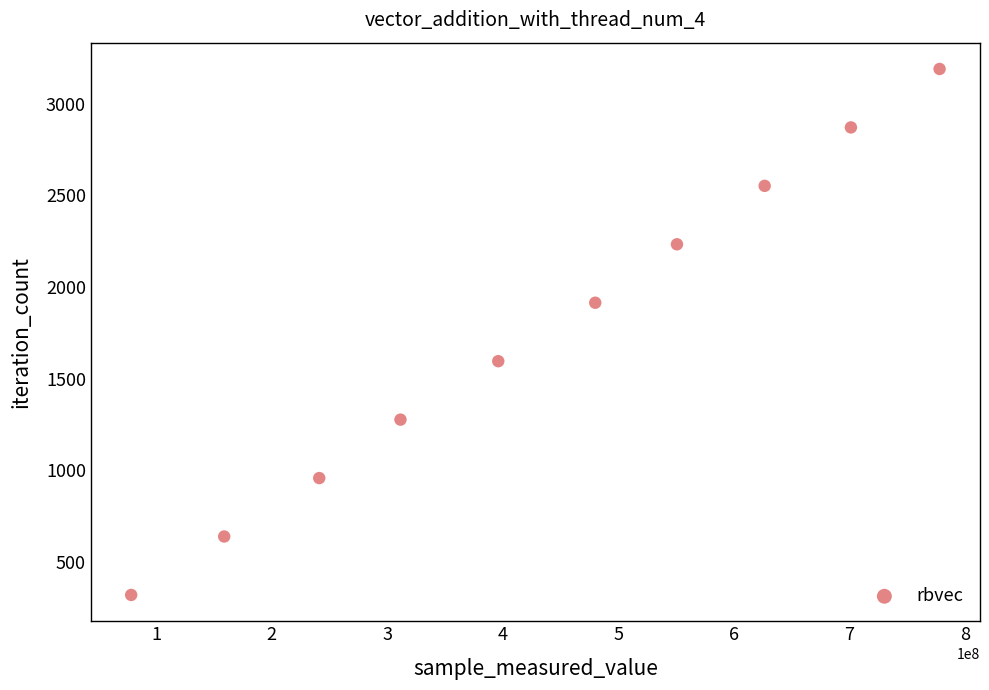

What is the range of Y values (max minus min)?

2871